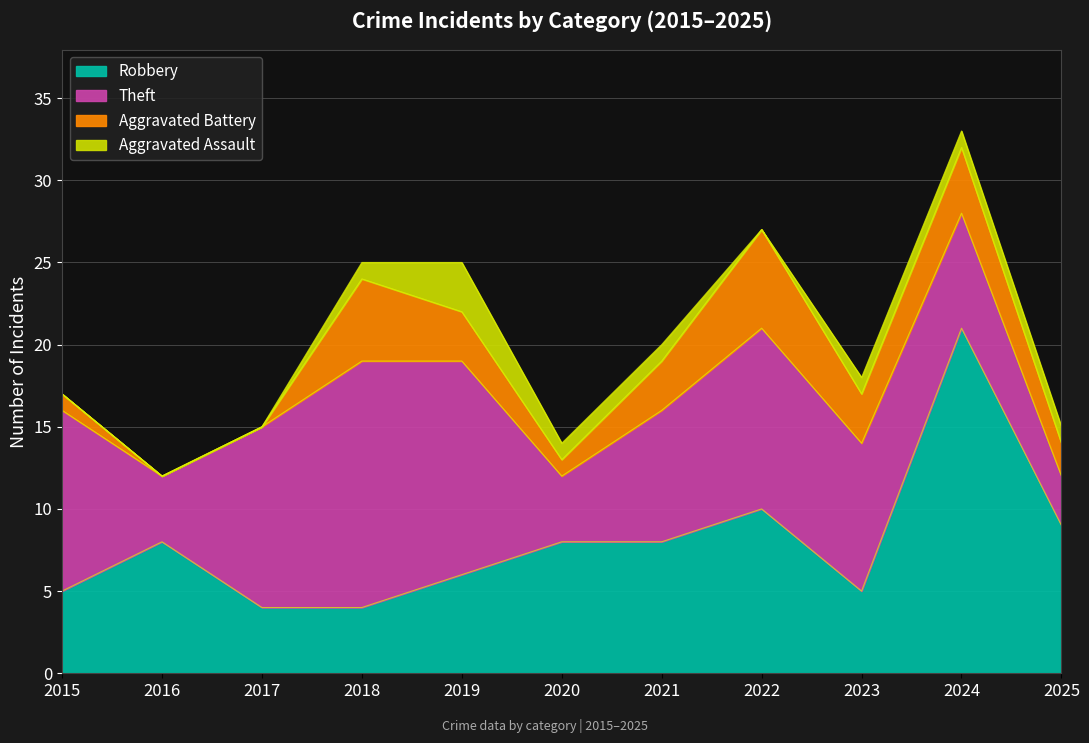

At which label is Robbery closest to 12?

2022